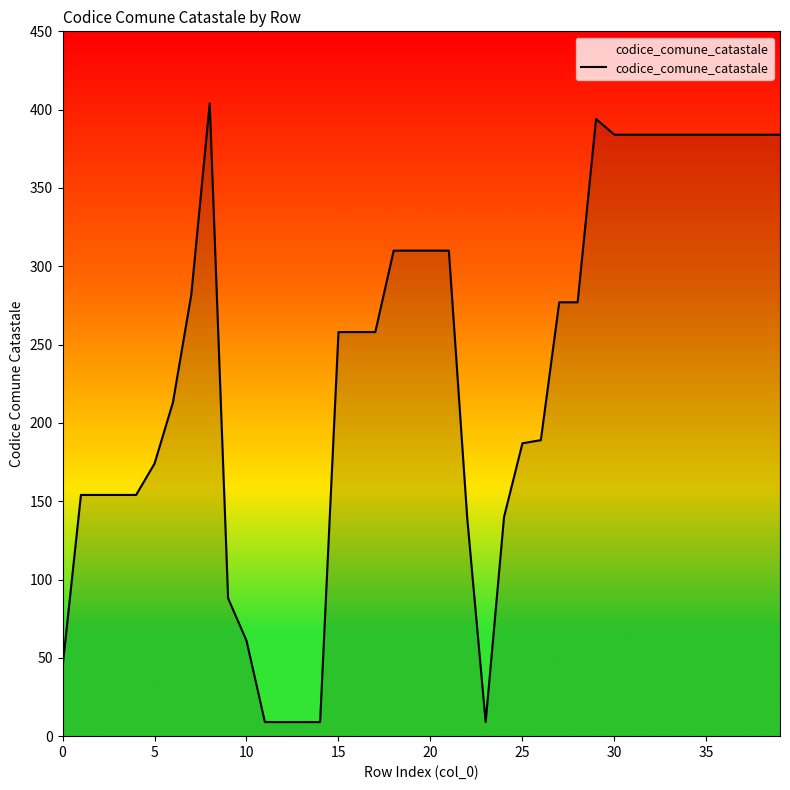

What is the difference between the maximum and minimum values?

395